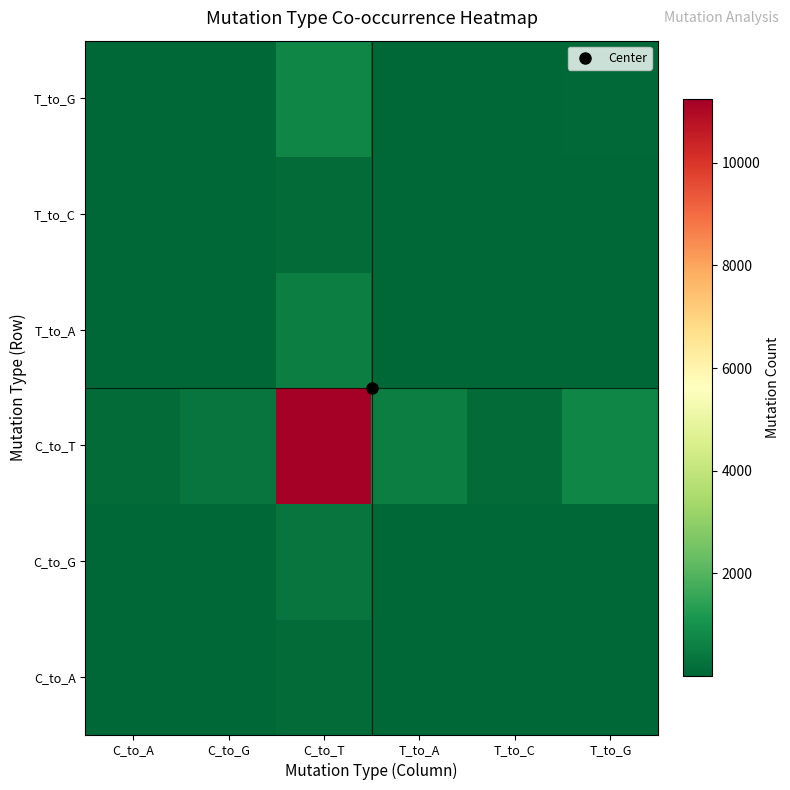

At how many categories does at least one series exceed 1804?

1